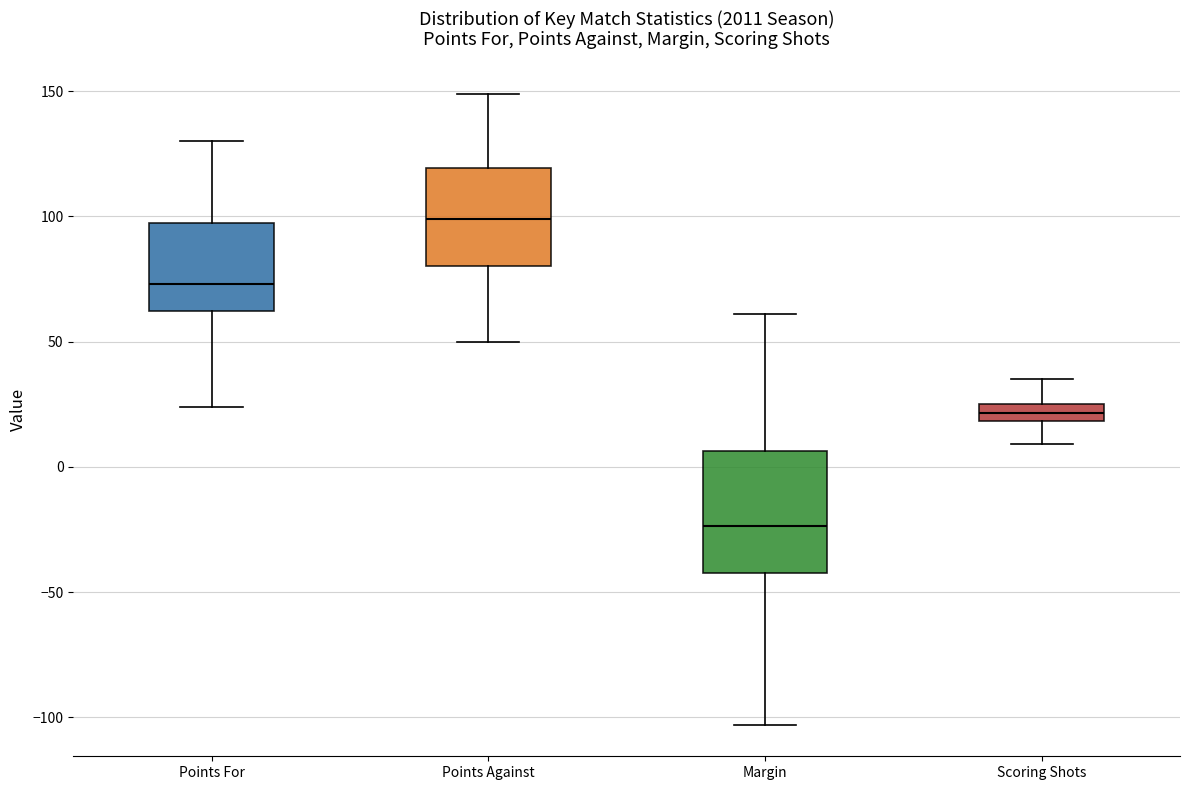

Where does the lower whisker of the box for Points Against end on the y-axis? The values are not printed on the chart, so give them approximately, as read against the axis.

50